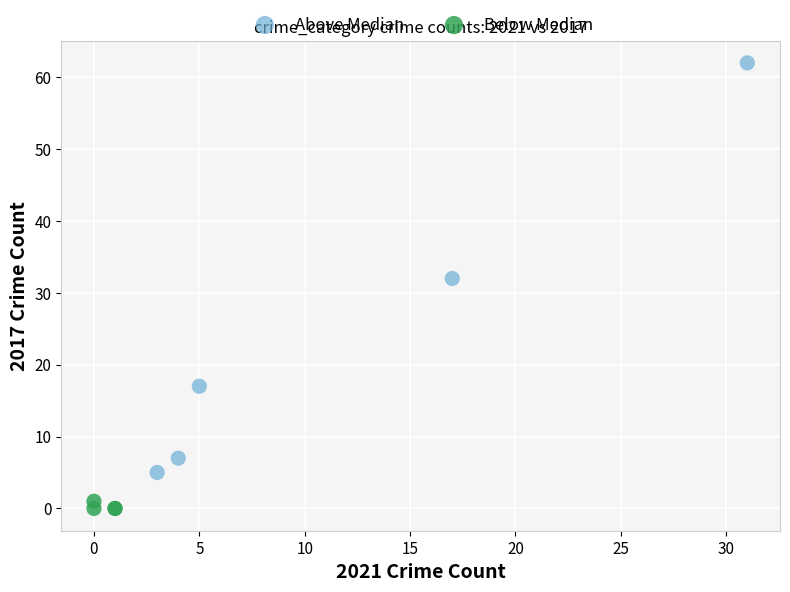

Which series reaches the maximum Y coordinate?

Above Median